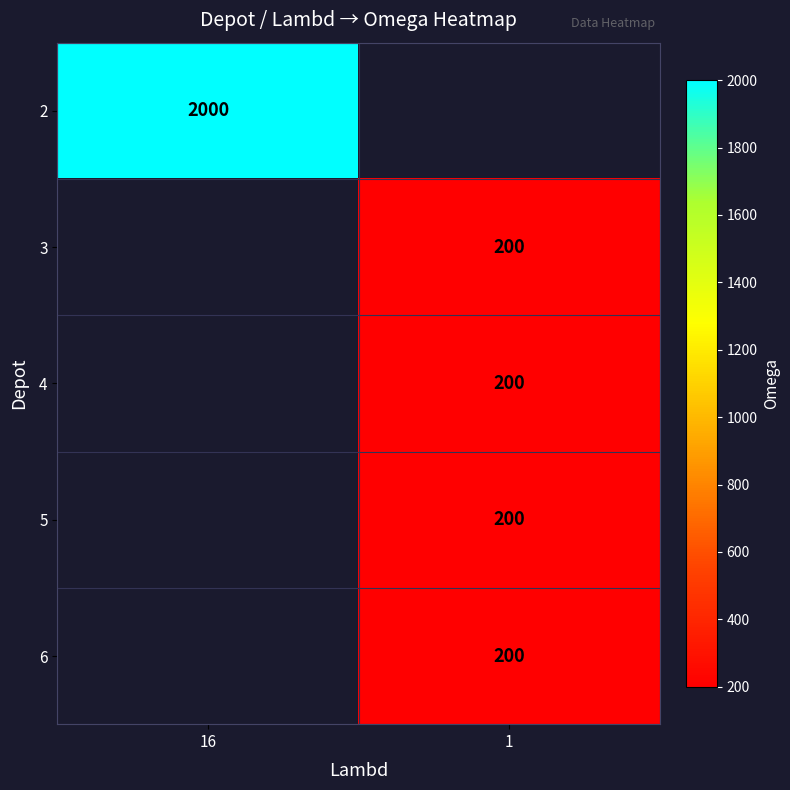

What is the smallest value displayed?

200.0